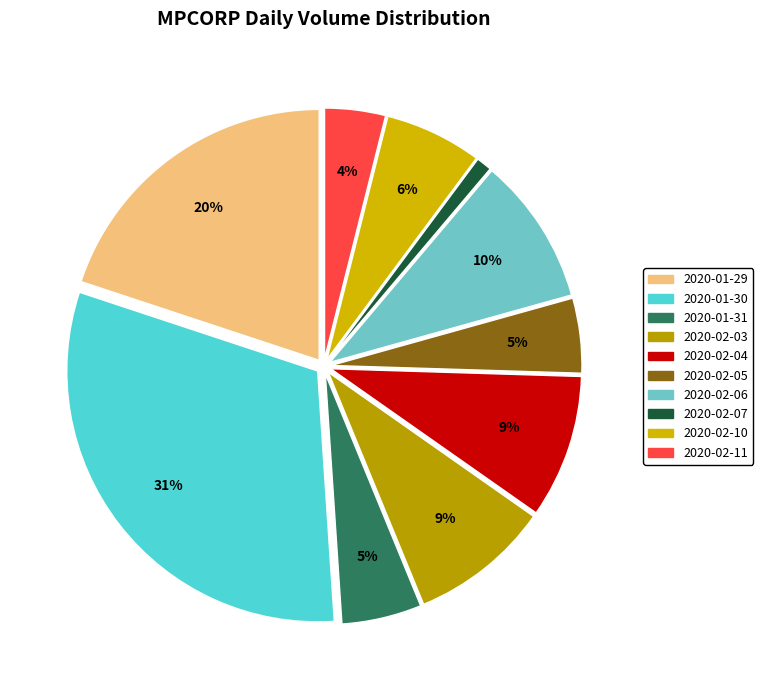

What percentage do 2020-02-06 and 2020-01-30 together represent?

40.6%